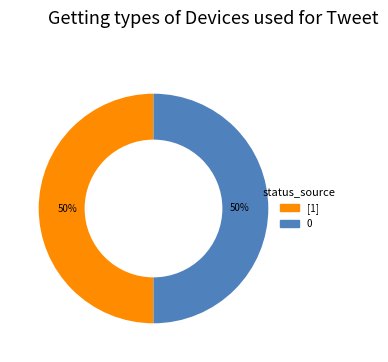

How many segments does this pie chart have?

2